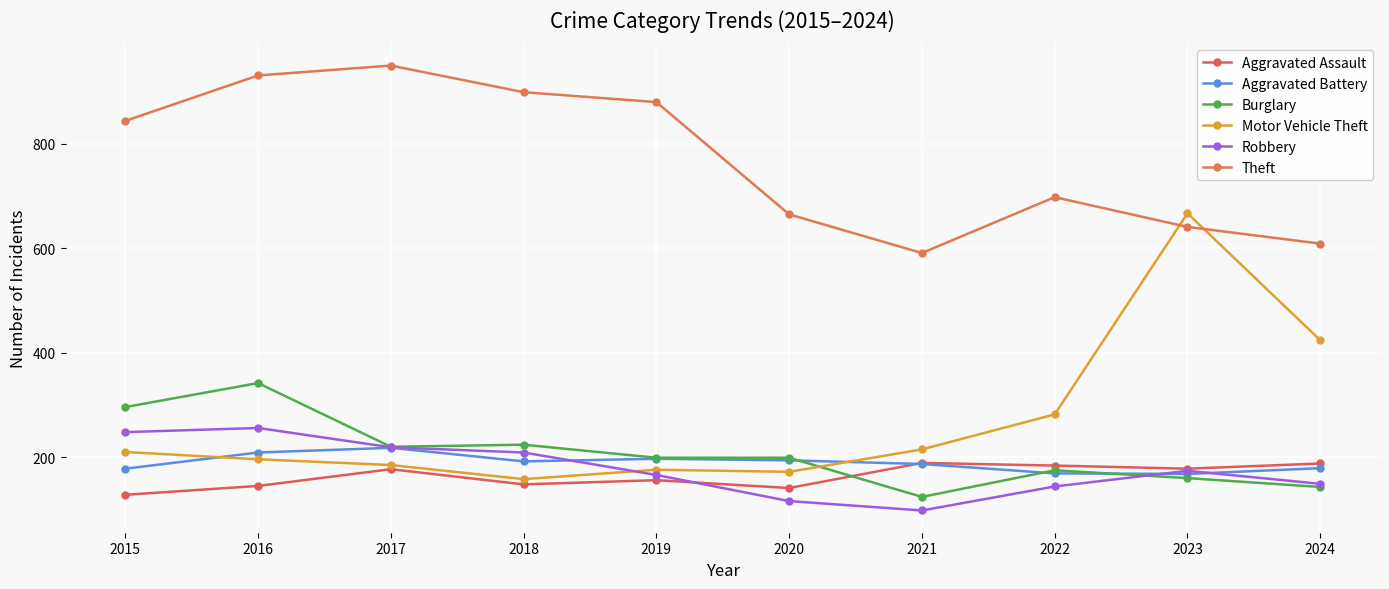

What is the value of the Burglary point at the 9th from the left?

160